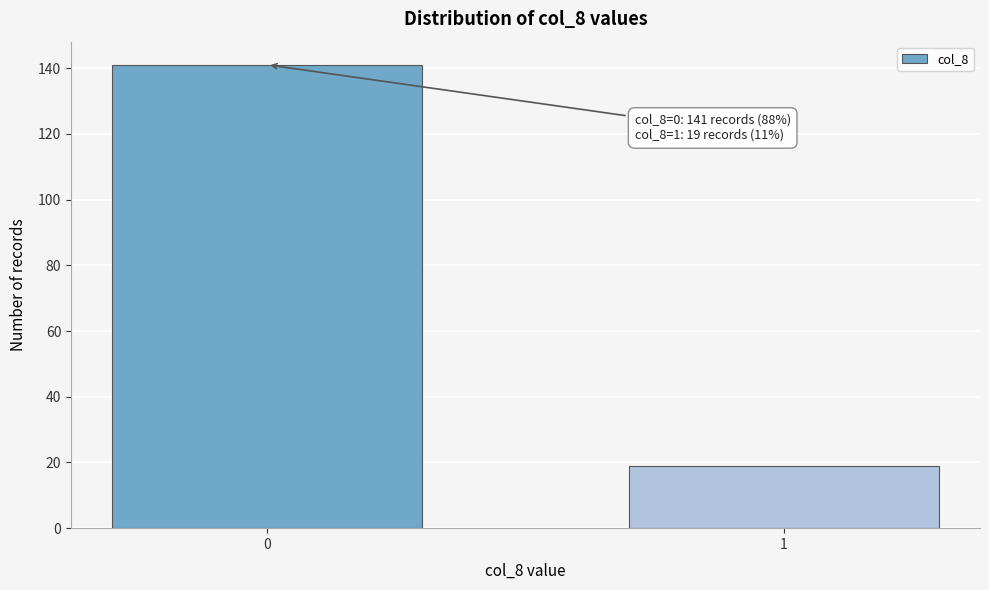

Reading left to right, transcribe all the data shown in this chart.

0=141	1=19